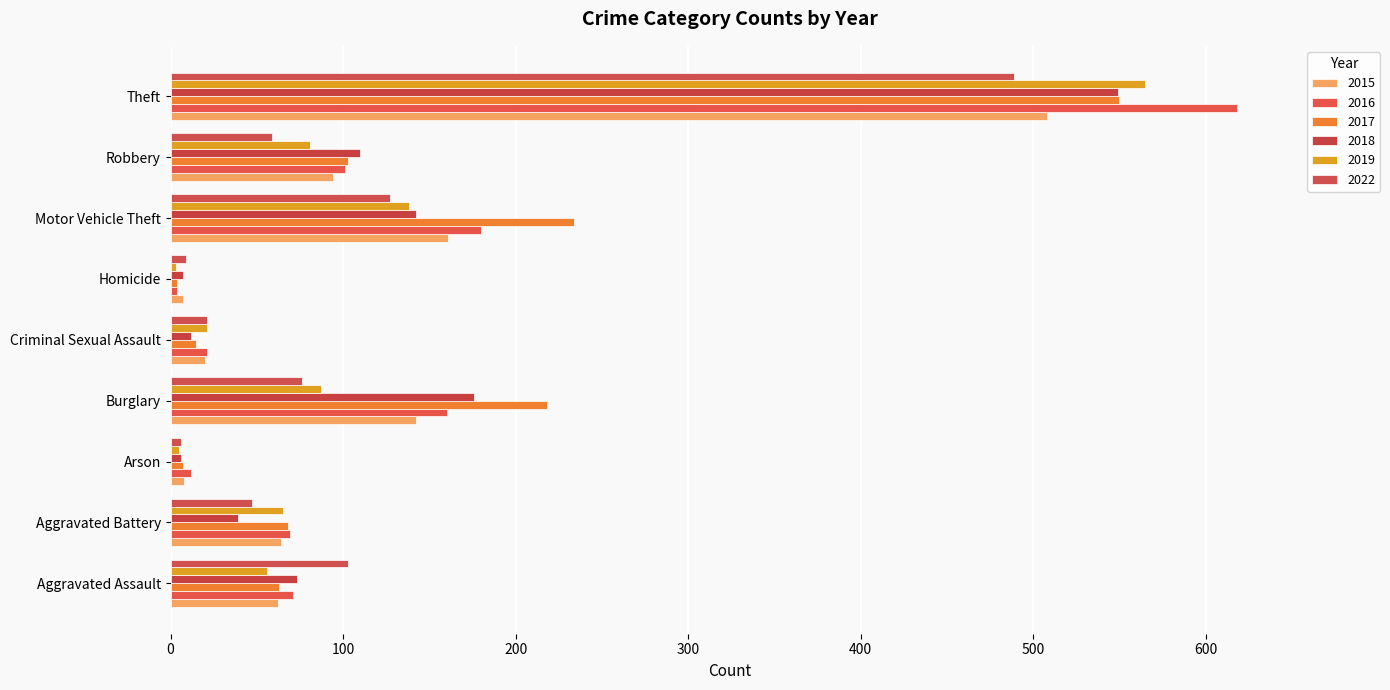

Which series has the largest total across all categories?

2017